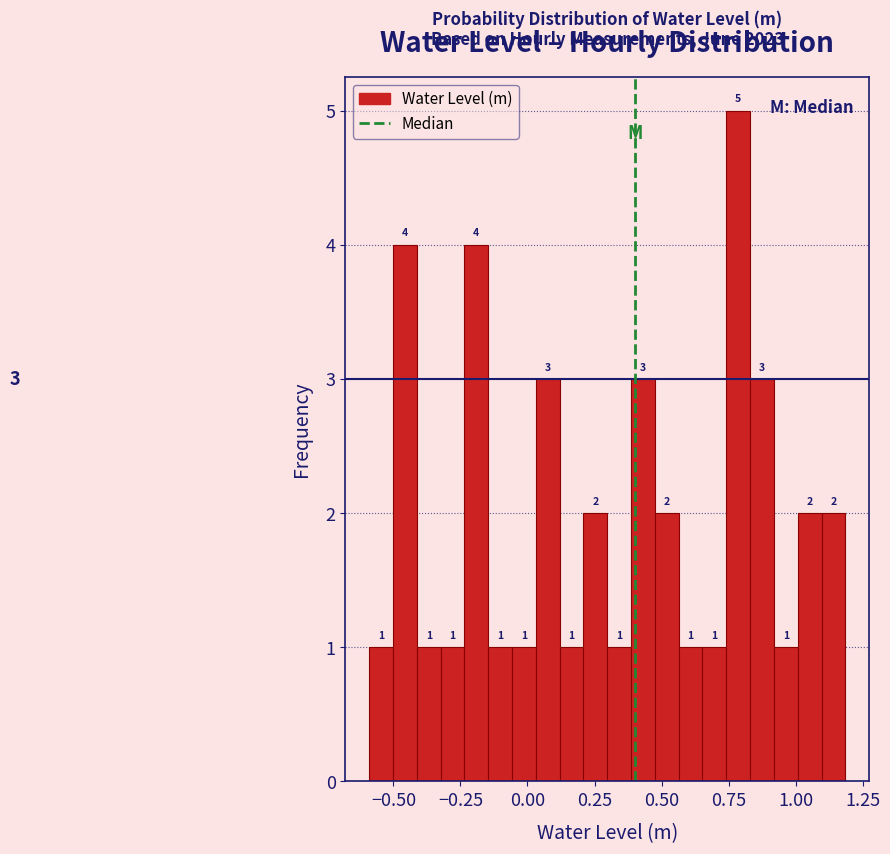

Around what value on the x-axis is the tallest bar? Give the approximate position of its centre, as read against the axis.

0.80